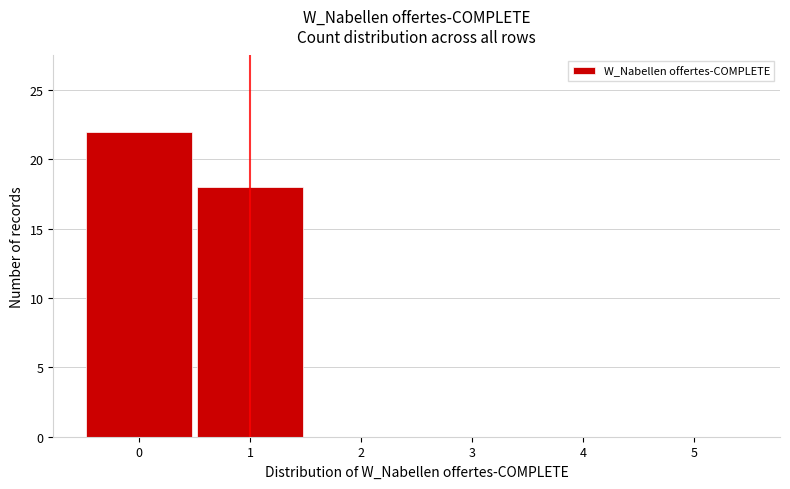

Which range on the x-axis has the tallest bar?

-0.5 to 0.5